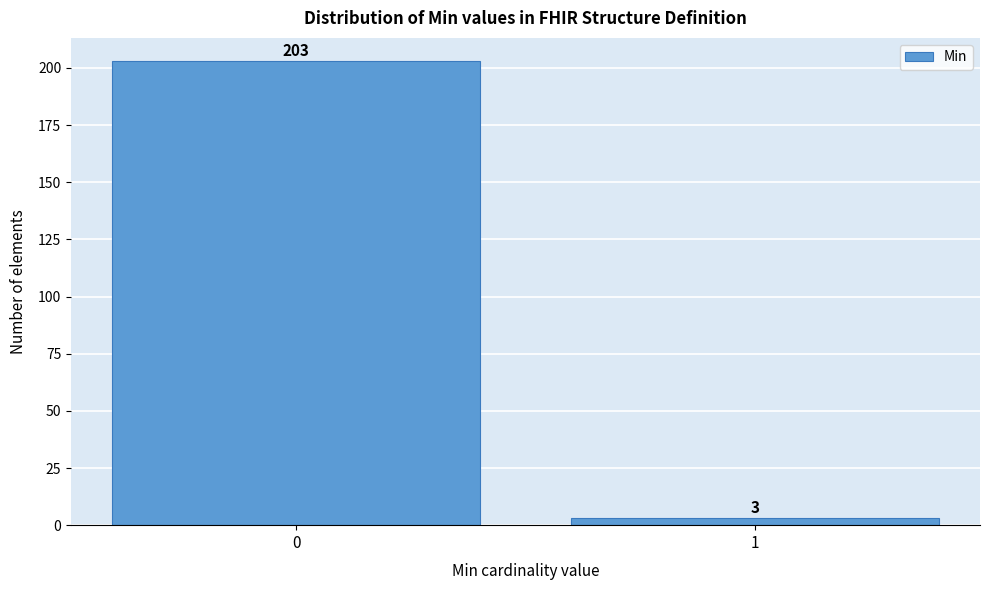

Reading left to right, list all the values displayed in this chart.

0=203	1=3